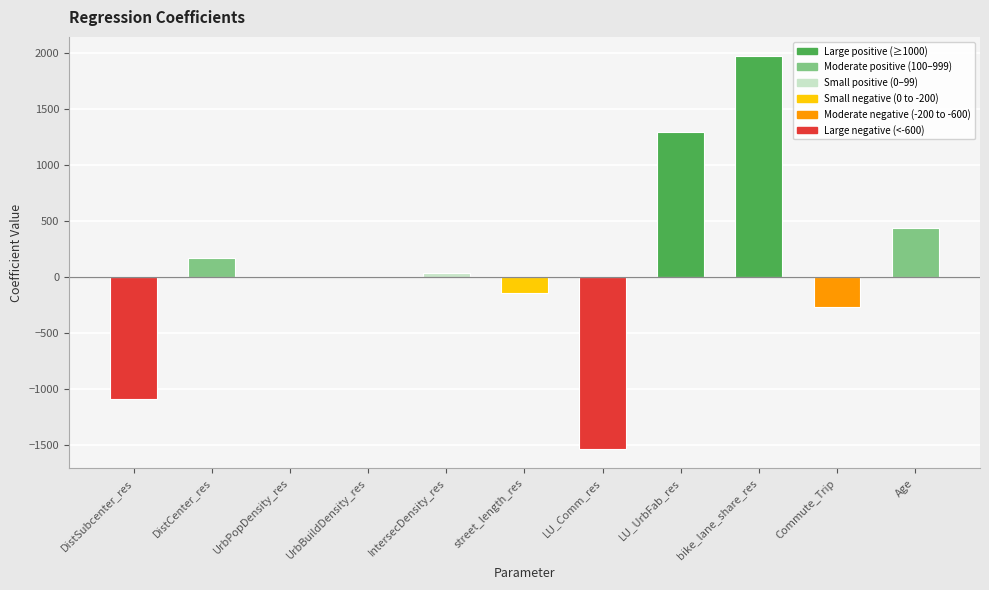

Are the bars horizontal?

No